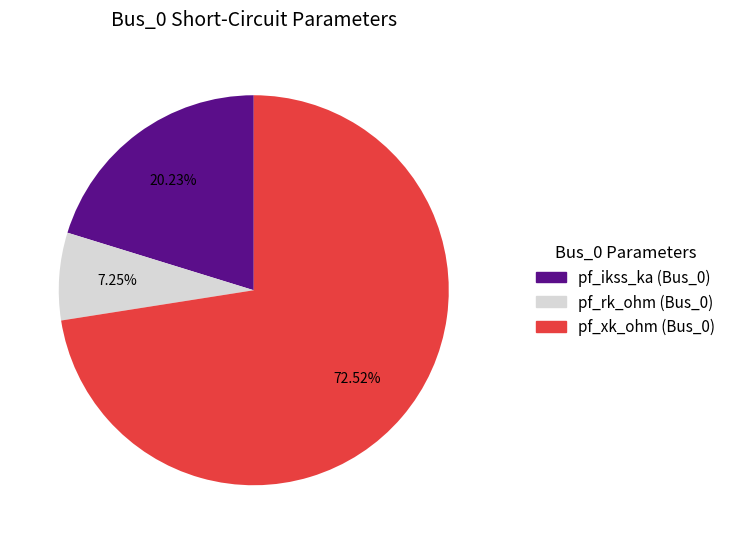

Which category has the biggest portion of the pie?

pf_xk_ohm (Bus_0)